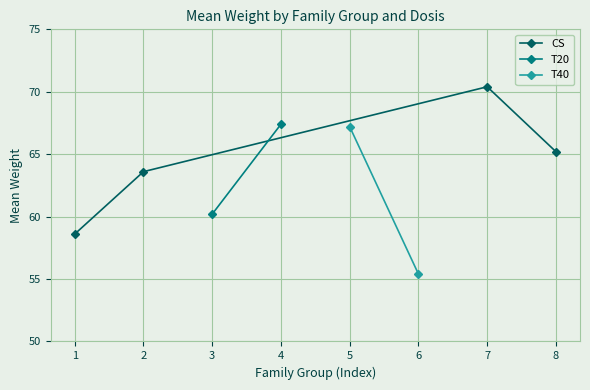

How many data points in CS are less than 65?

2